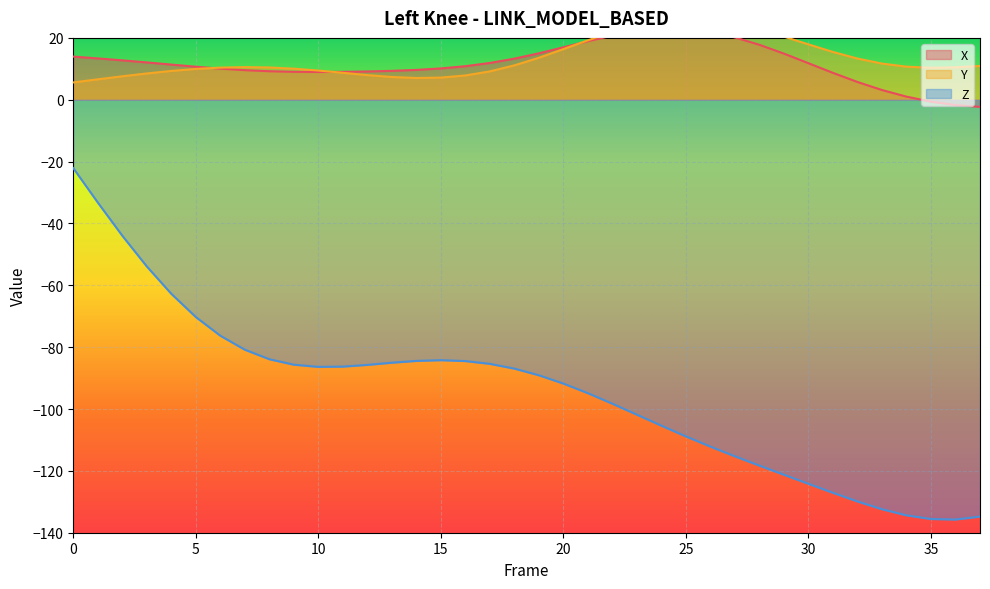

What is the value of the Y point at the 7th from the left?

10.4